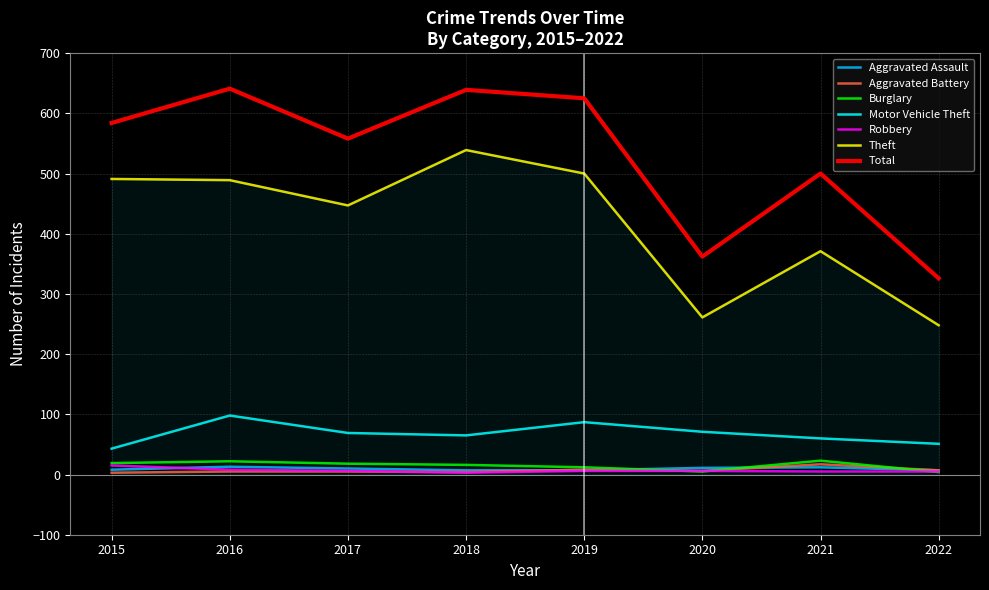

What is the maximum value for Aggravated Battery?

17